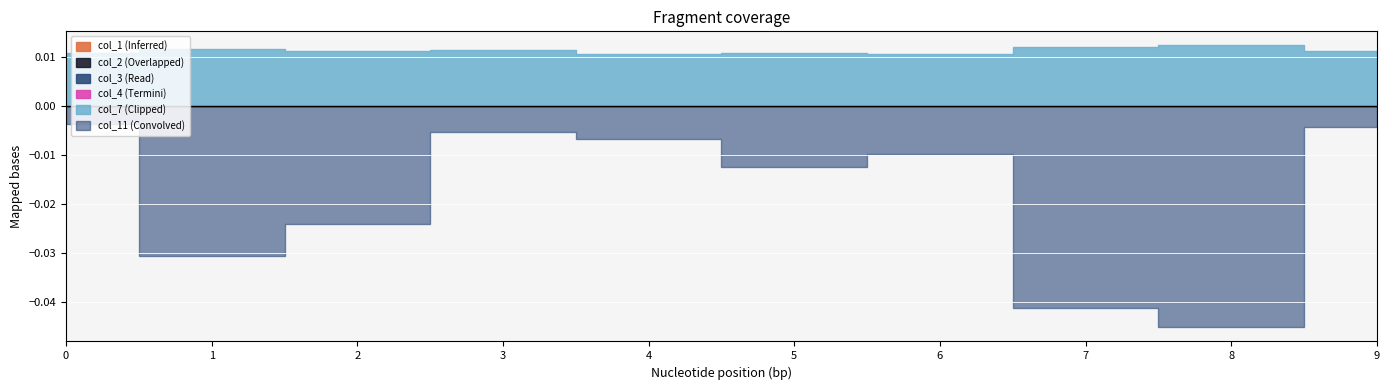

Between 4 and 7, which series saw the biggest shift?

col_11